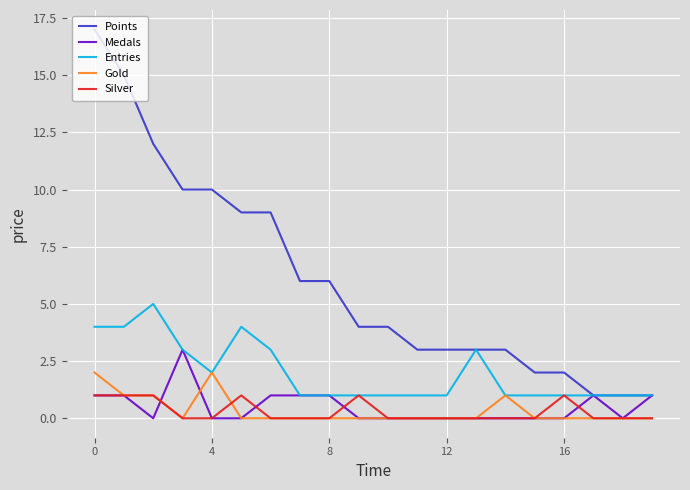

Is this an area chart (filled region under the line)?

No